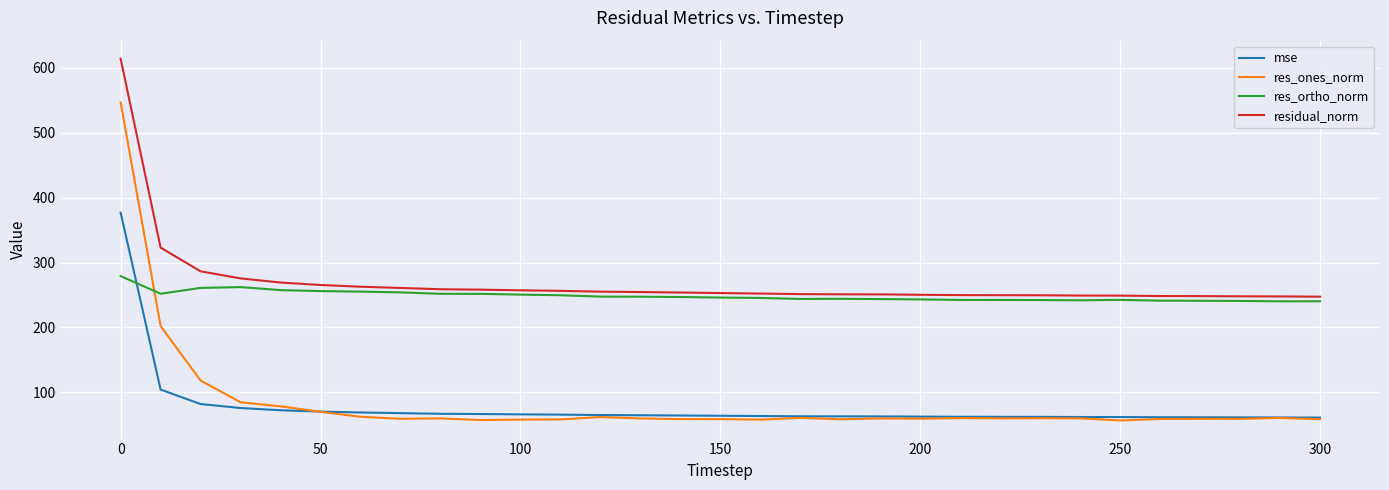

What is the maximum value shown in the chart?

613.8